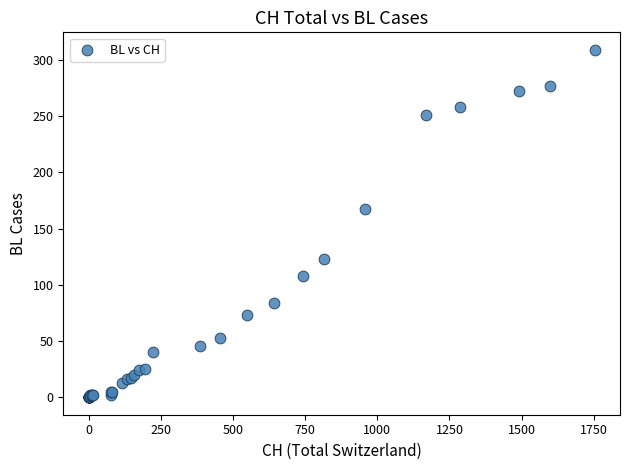

What Y value in the scatter plot is closest to 154?

167